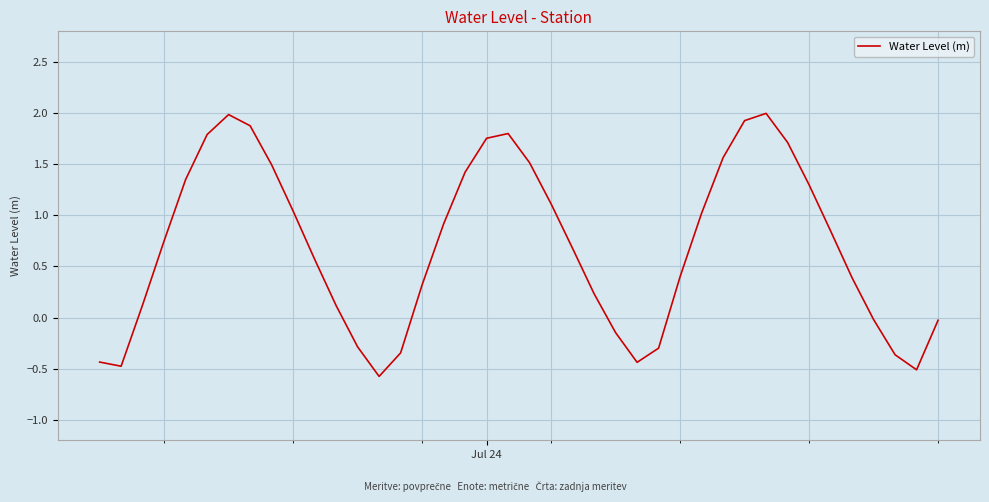

What is the difference between the maximum and minimum values?

2.6